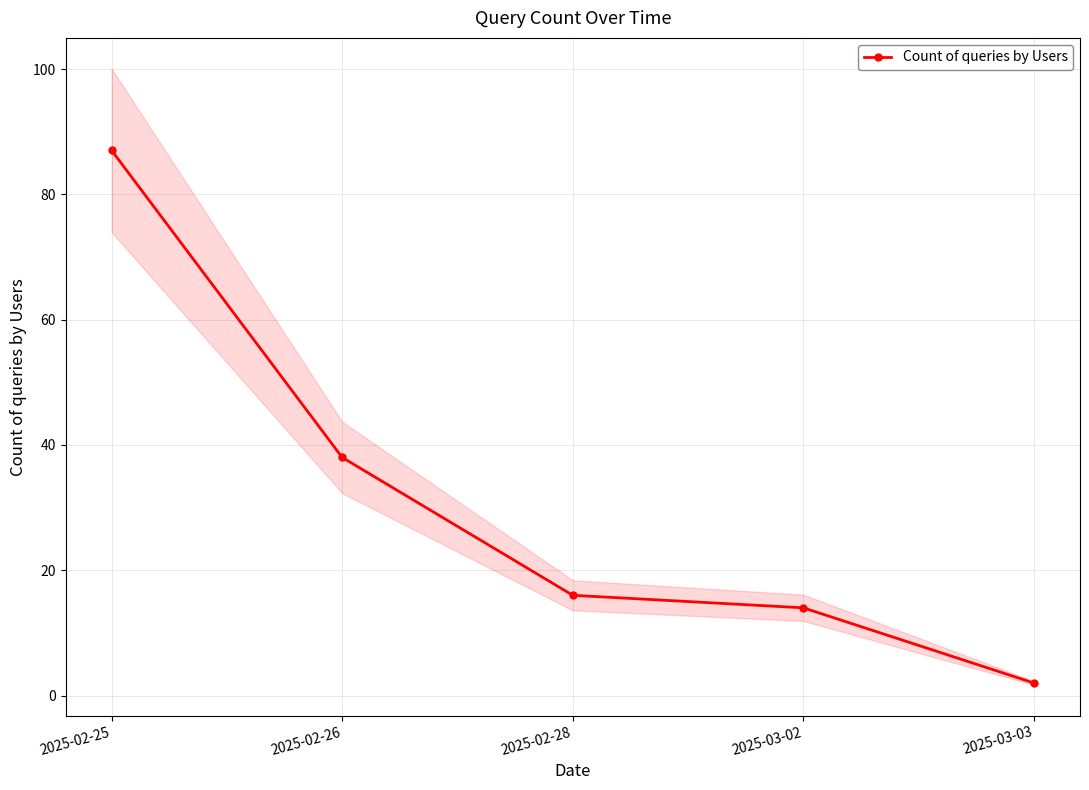

What is the sum of the values at 2025-03-03 and 2025-02-28?

18